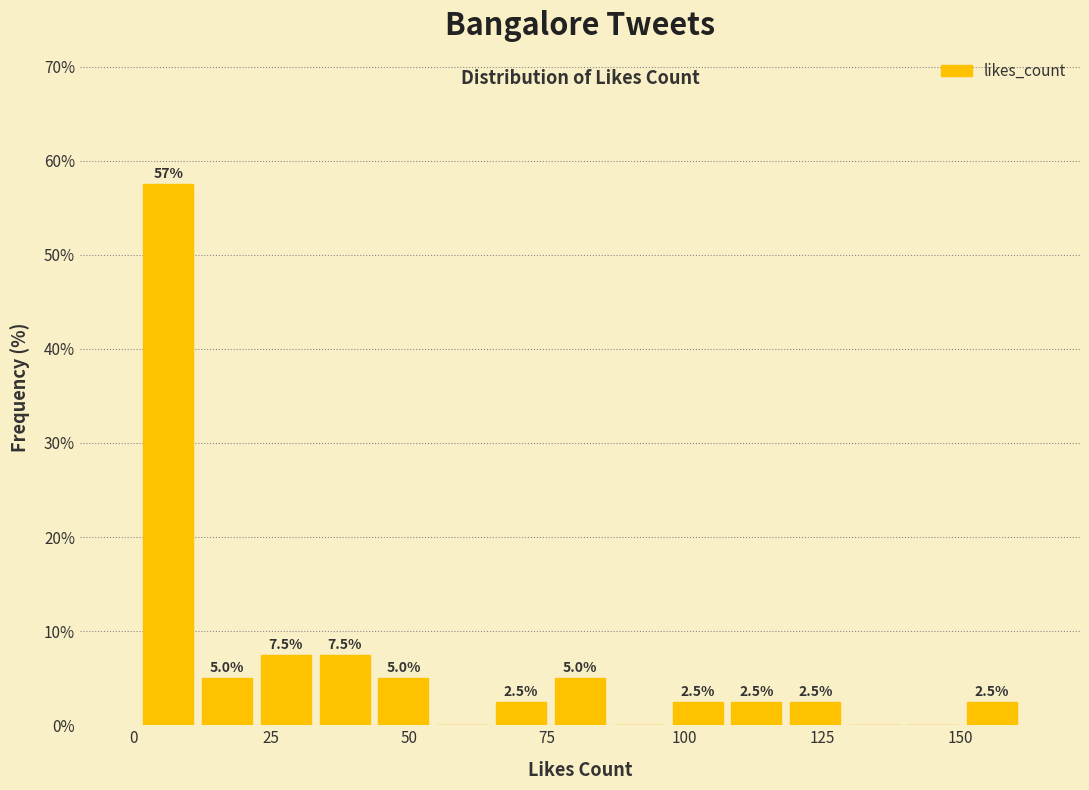

Around what value on the x-axis is the tallest bar? Give the approximate position of its centre, as read against the axis.

5